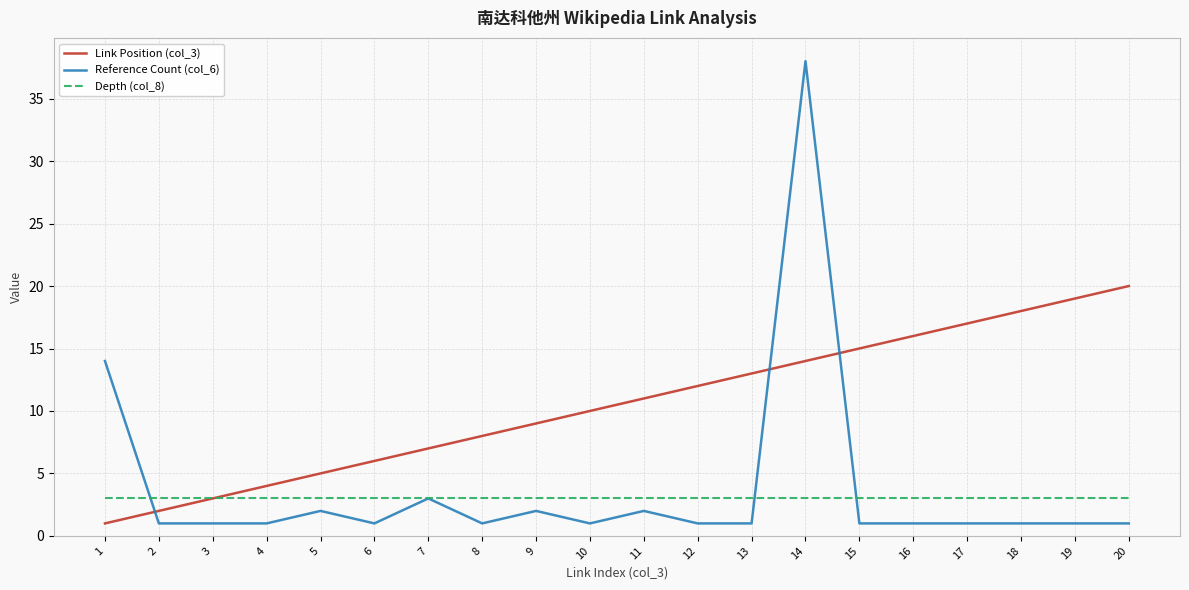

Is this an area chart (filled region under the line)?

No